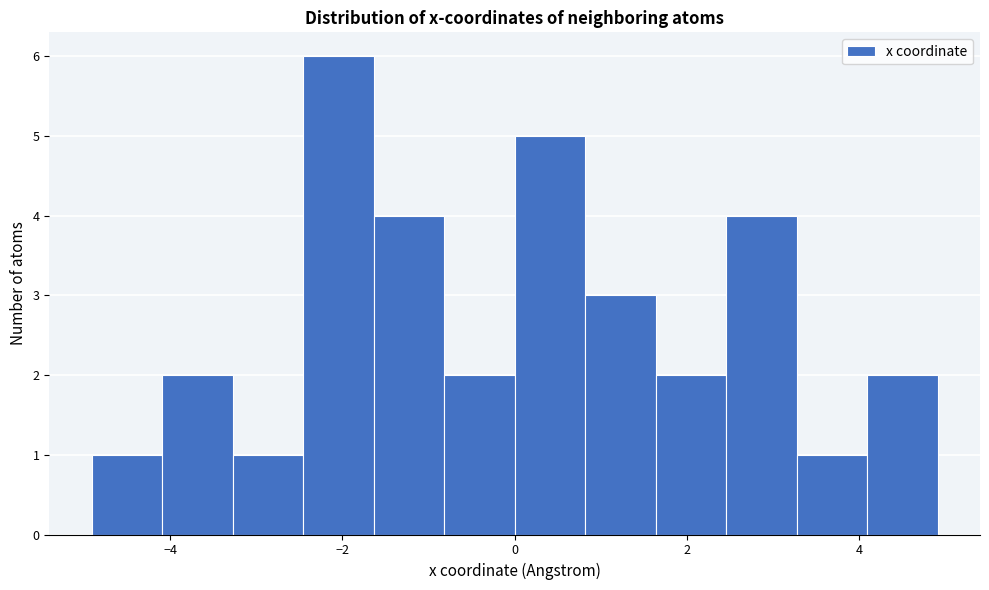

Reading left to right, transcribe this chart: for each bar, give the range it covers on the x-axis and its height. Neither the bar edges nor the heights are printed on the chart, so give them approximately, as read against the axes.

-5.0 to -4.0: 1
-4.0 to -3.2: 2
-3.2 to -2.4: 1
-2.4 to -1.6: 6
-1.6 to -0.8: 4
-0.8 to 0.0: 2
0.0 to 0.8: 5
0.8 to 1.6: 3
1.6 to 2.4: 2
2.4 to 3.2: 4
3.2 to 4.0: 1
4.0 to 5.0: 2